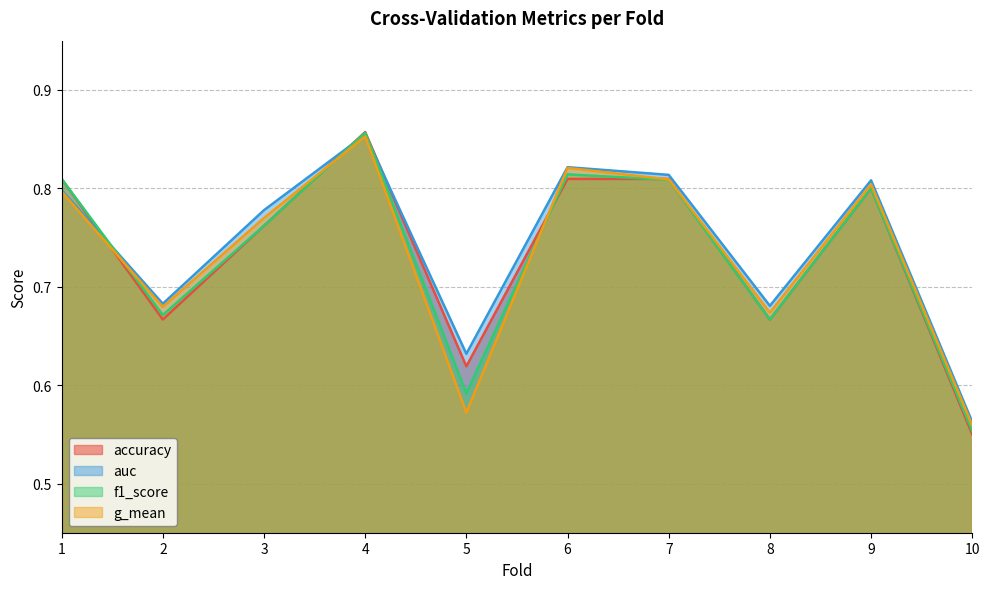

What is the maximum value for auc?

0.9